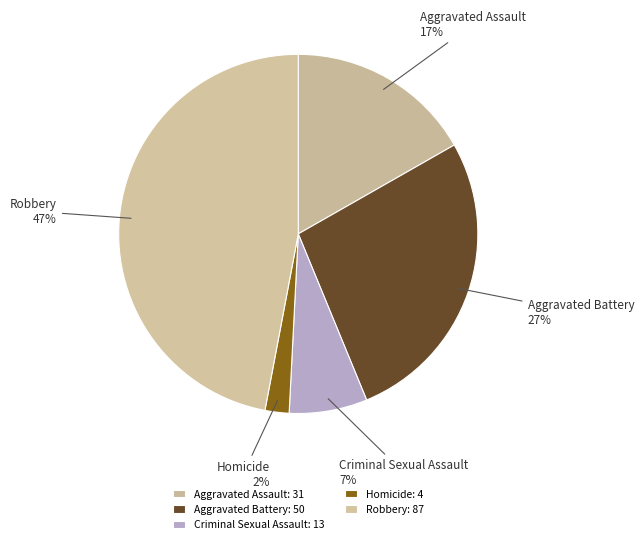

How many segments does this pie chart have?

5